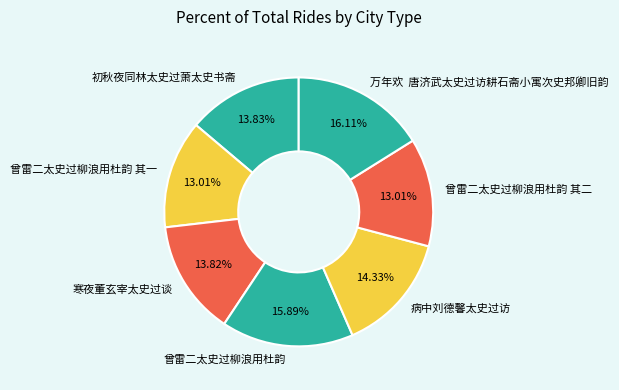

Does any single category account for the majority?

No